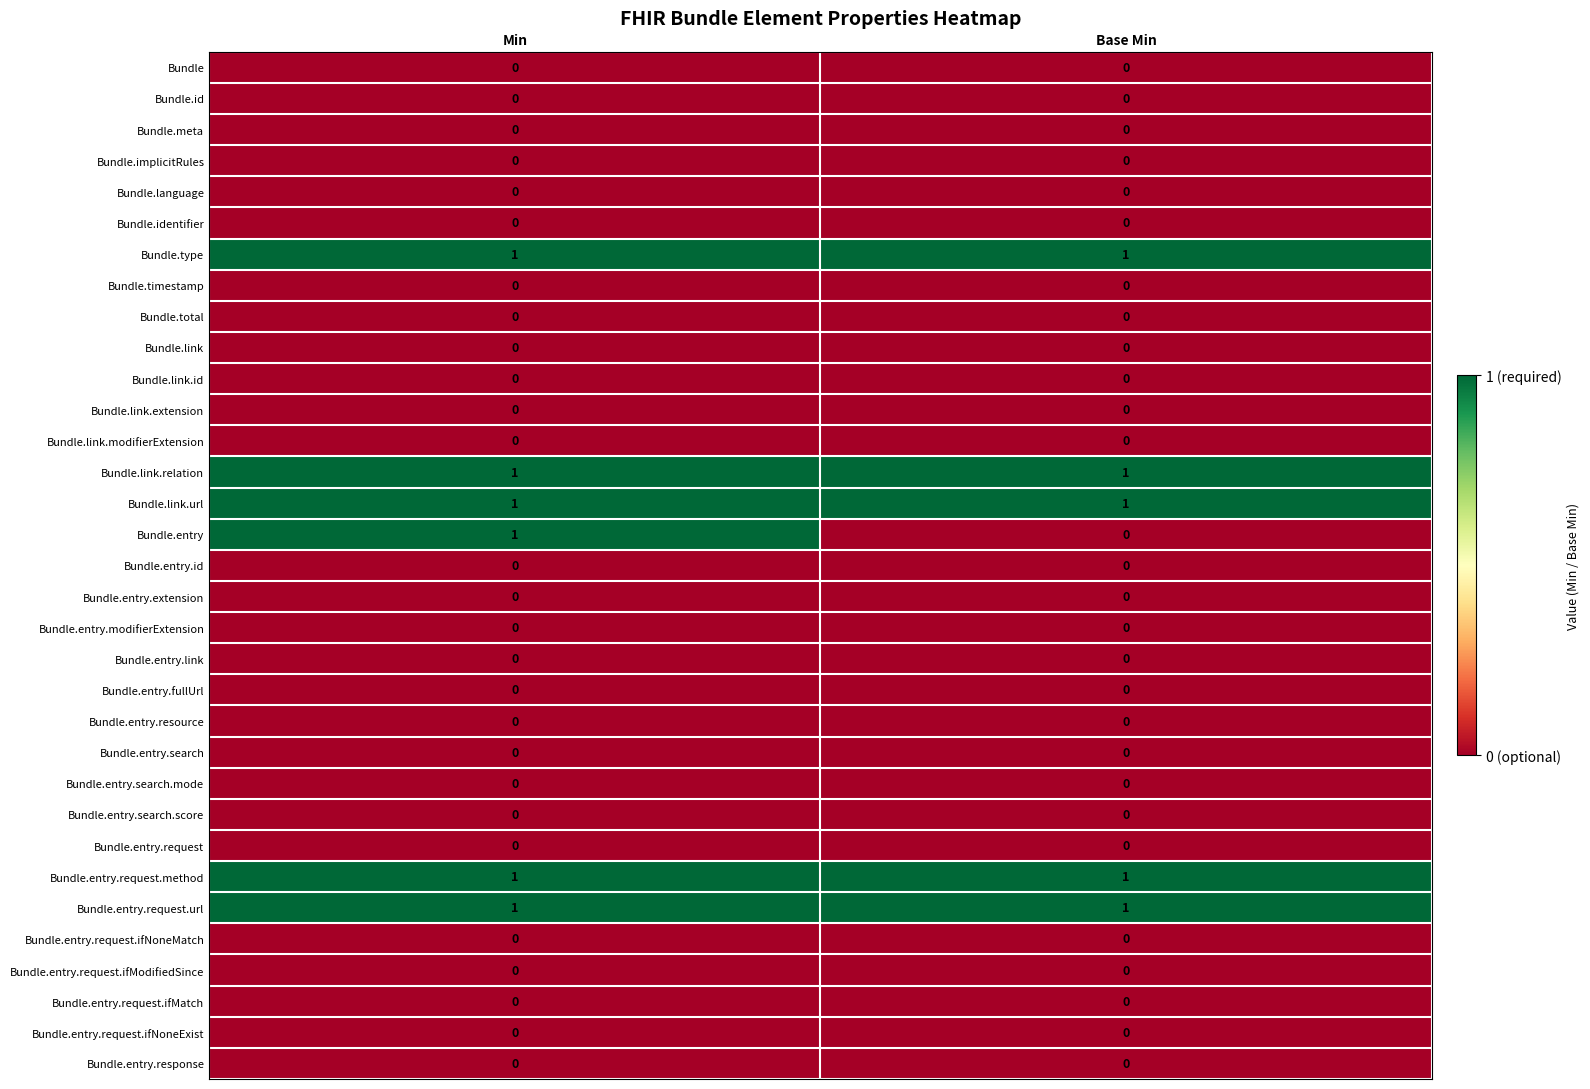

Is it true that Bundle.entry.search.mode equals 0 at Min?

True